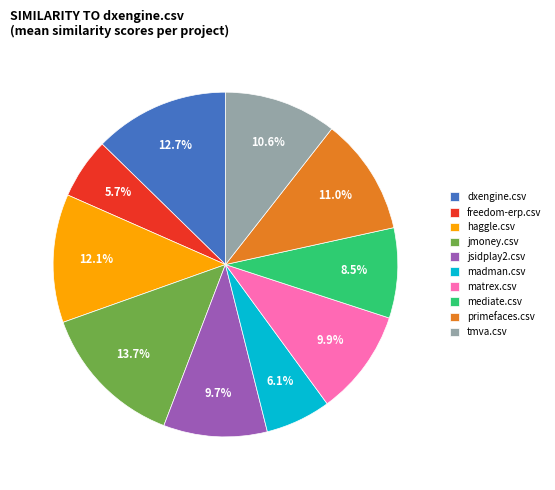

Does freedom-erp.csv account for over 50% of the chart?

No